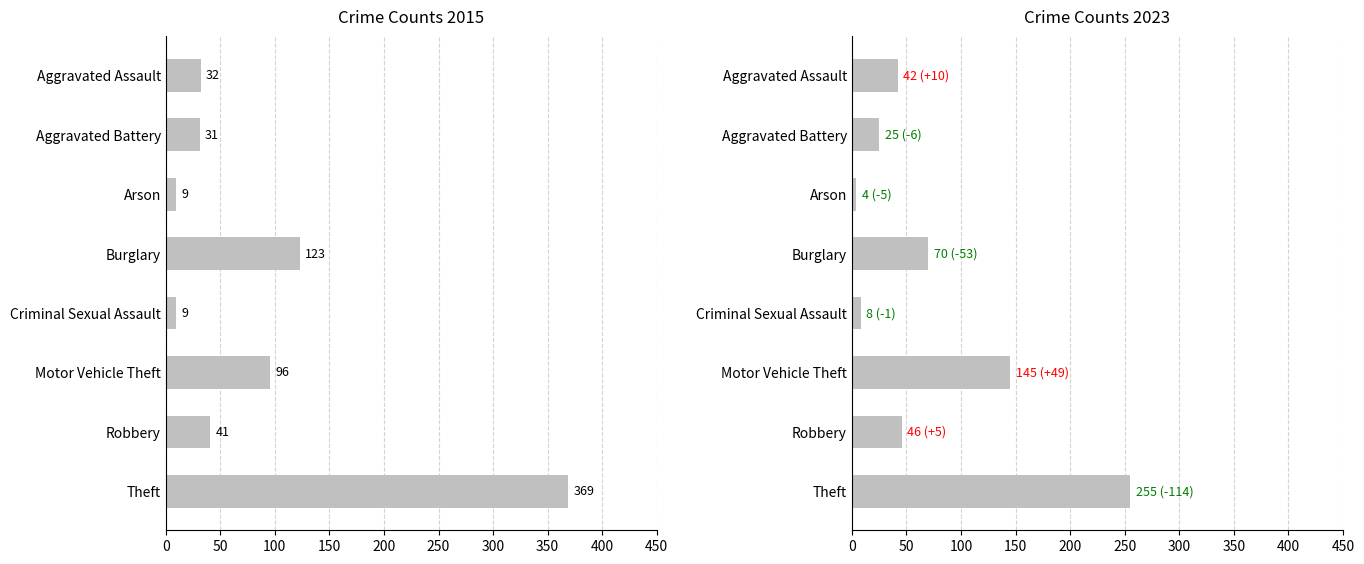

What is the smallest value displayed?

4